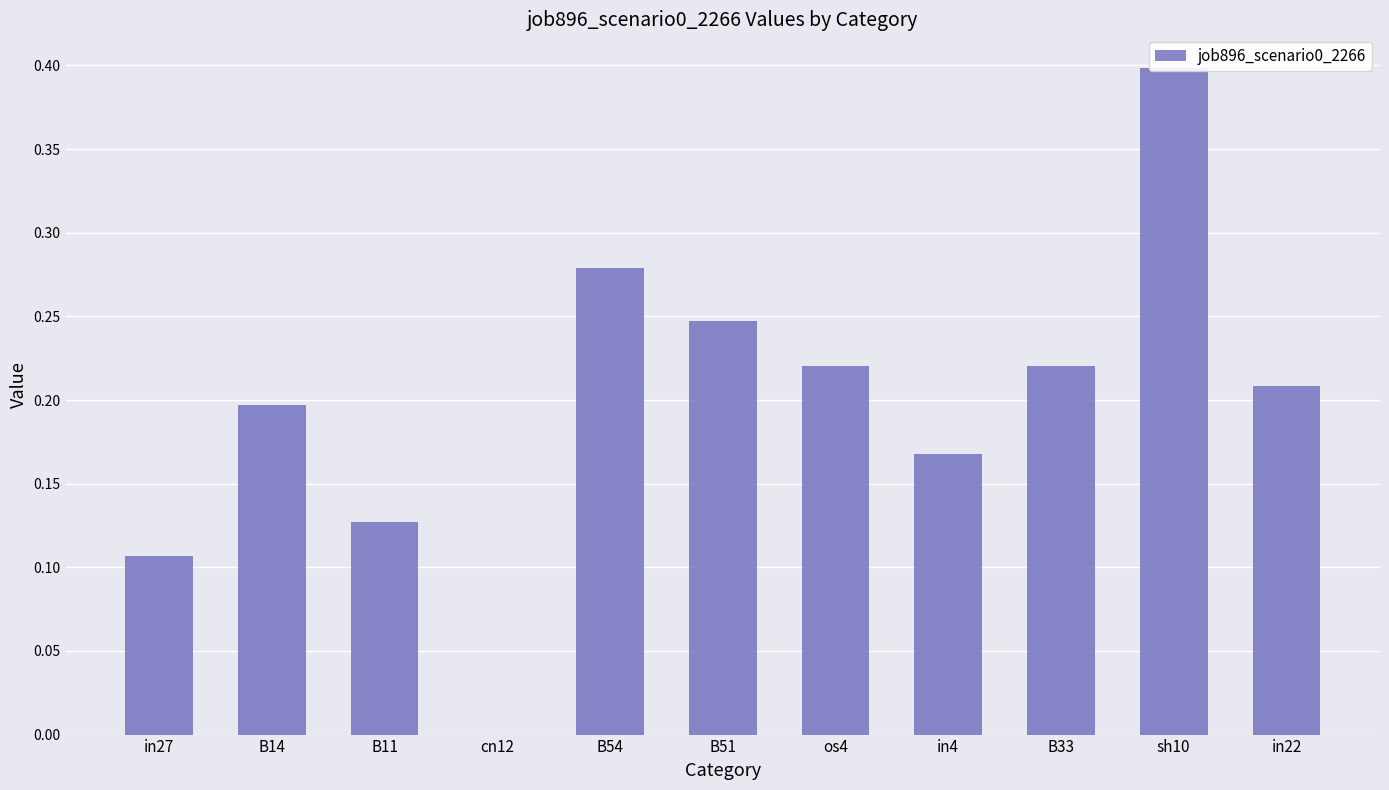

The chart shows a value of 0.4 at os4. True or false?

False